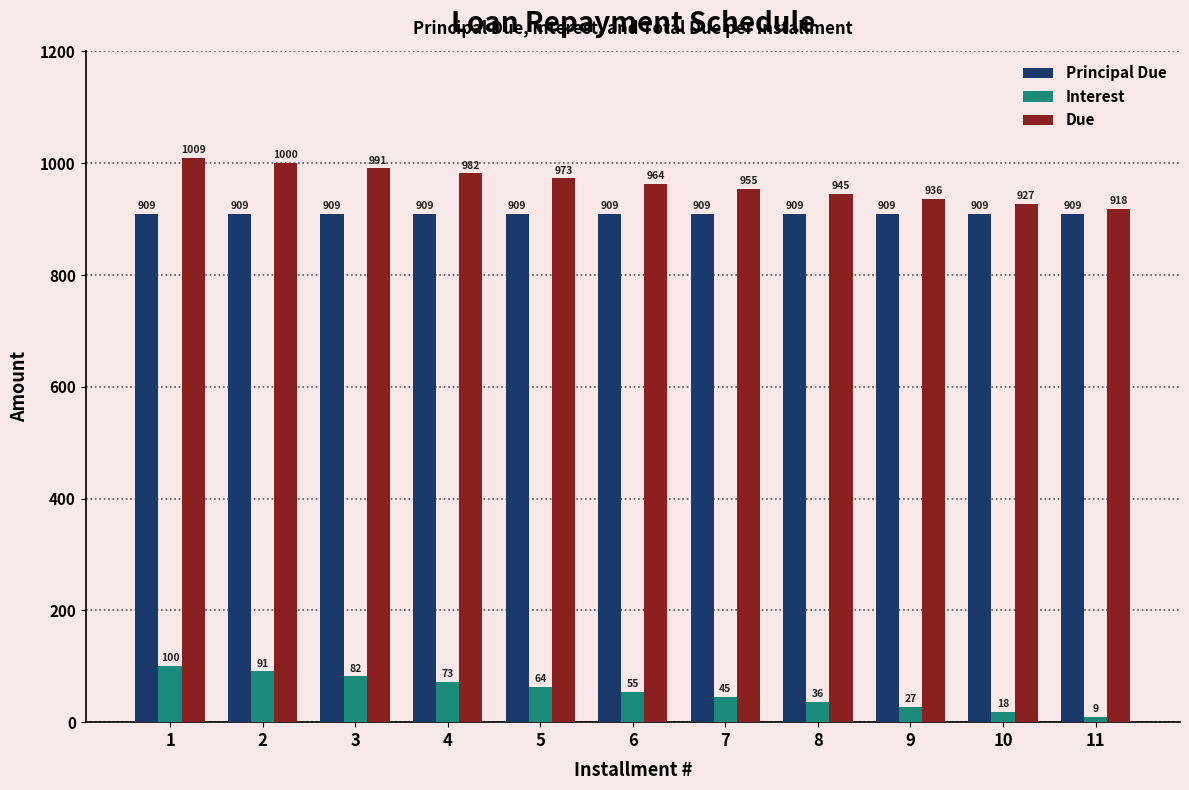

What is the value of the Principal Due bar at the 8th from the left?

909.1